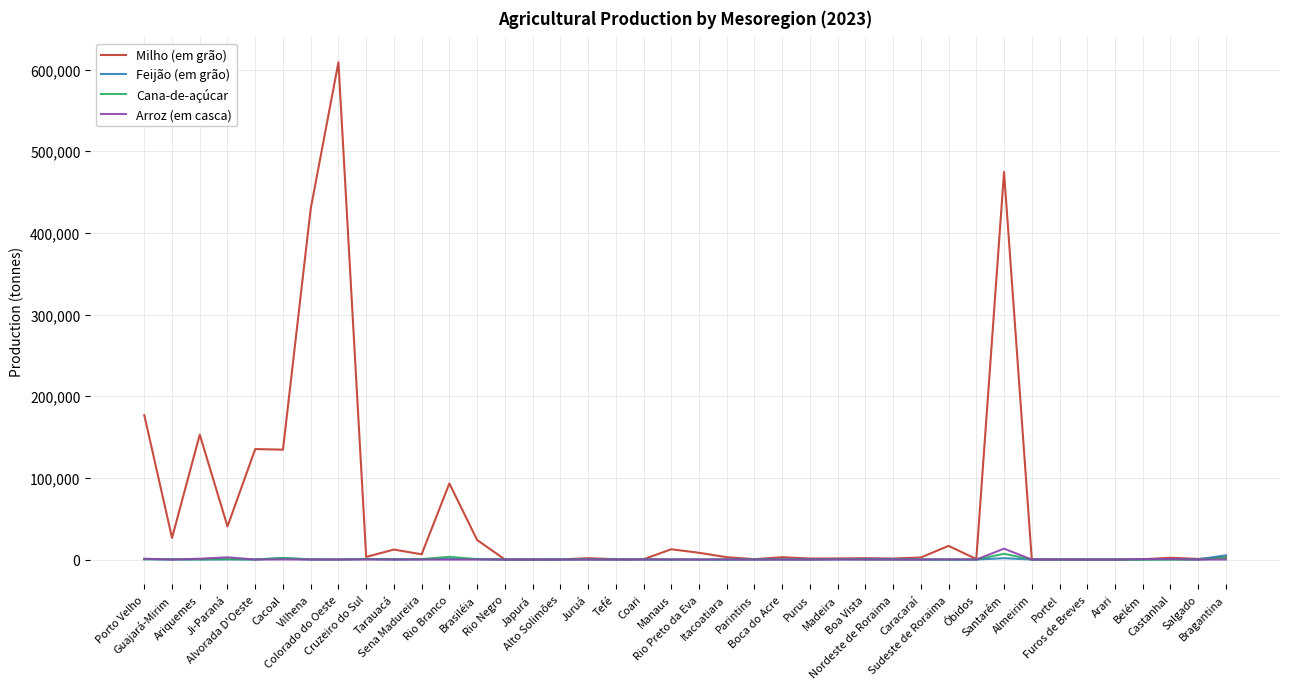

Which series has the largest total across all categories?

Milho (em grão)